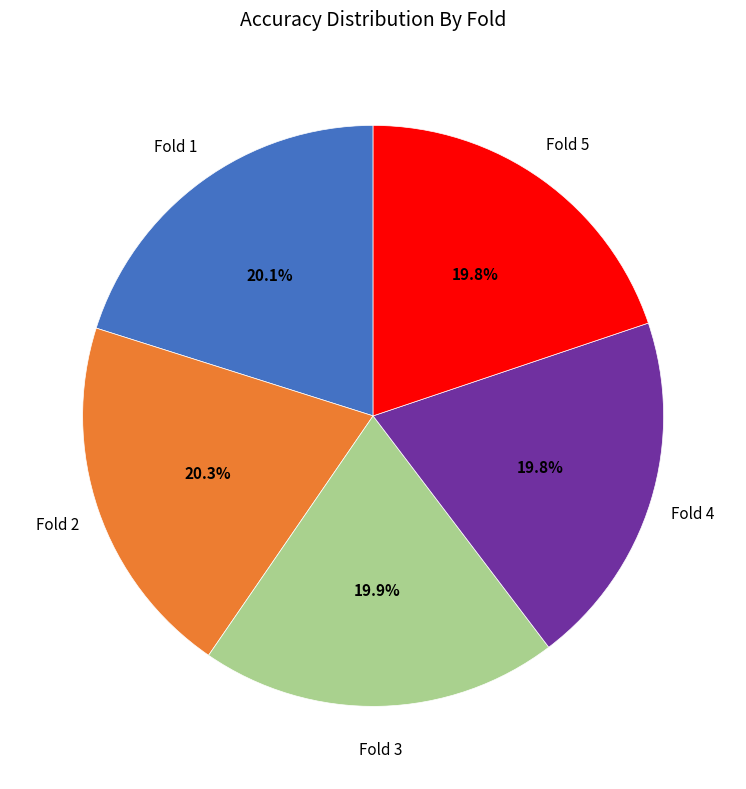

What percentage is NOT represented by Fold 2?

79.7%